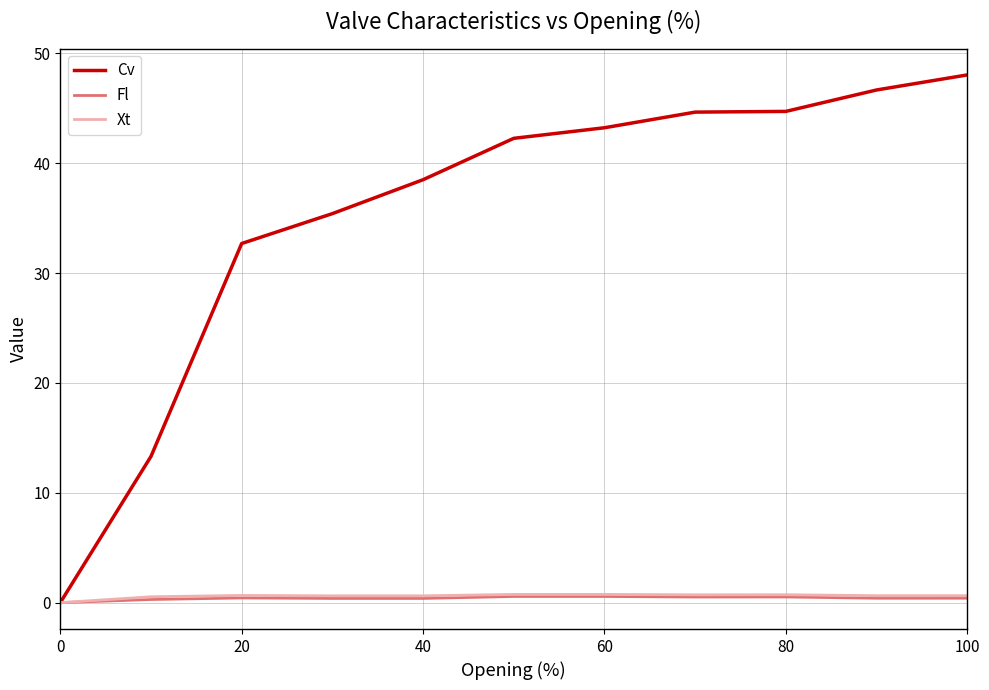

Which series has the largest total across all categories?

Cv